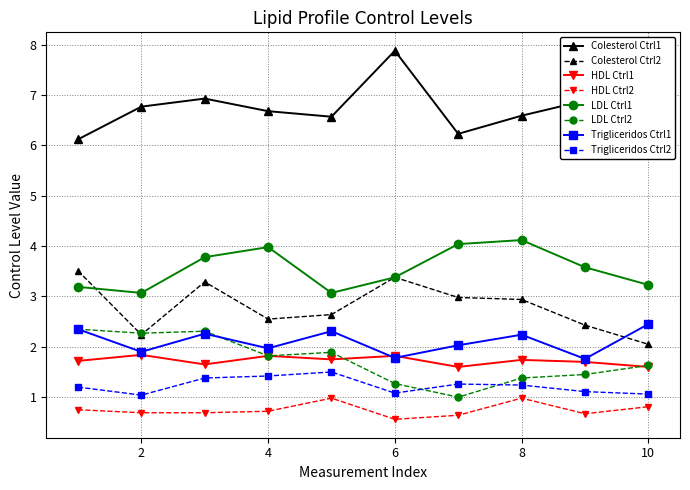

What is the minimum value for Colesterol Ctrl1?

6.1